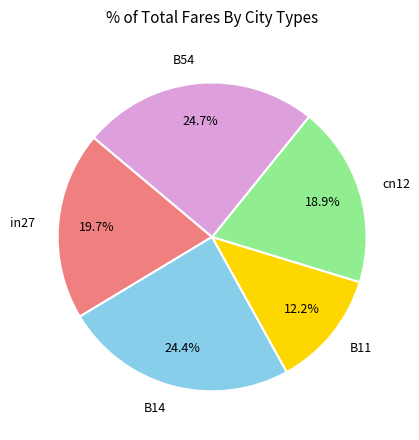

Which slice is the smallest?

B11